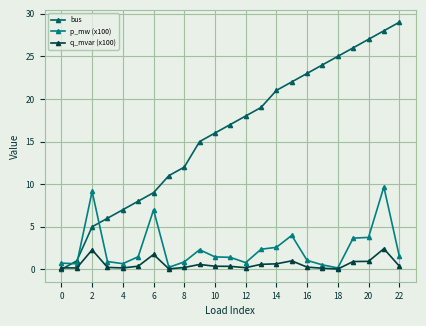

After their last crossing, which series has the higher values: bus or p_mw (x100)?

bus